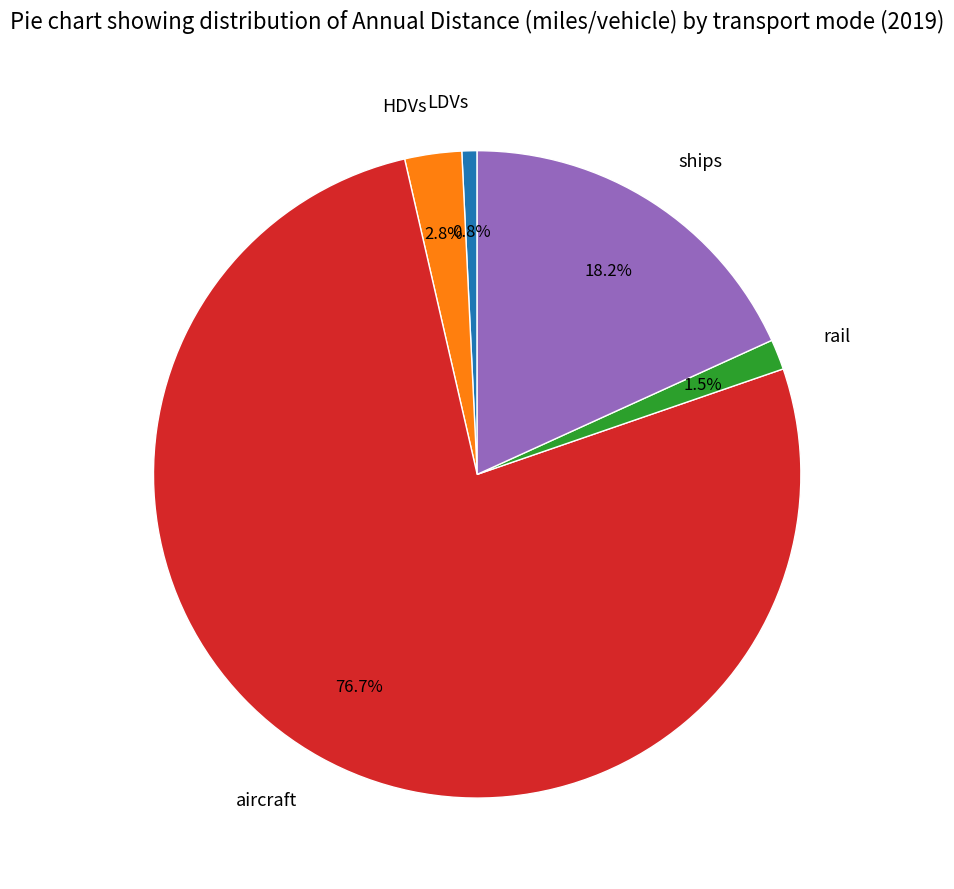

Is it true that aircraft is 66% of the pie?

False